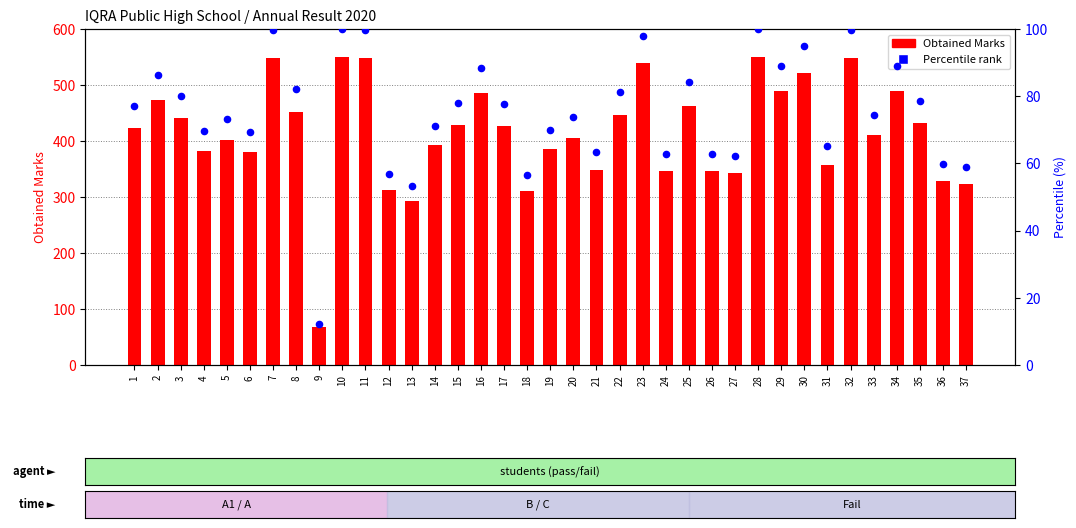

Which series has the largest total across all categories?

Obtained Marks